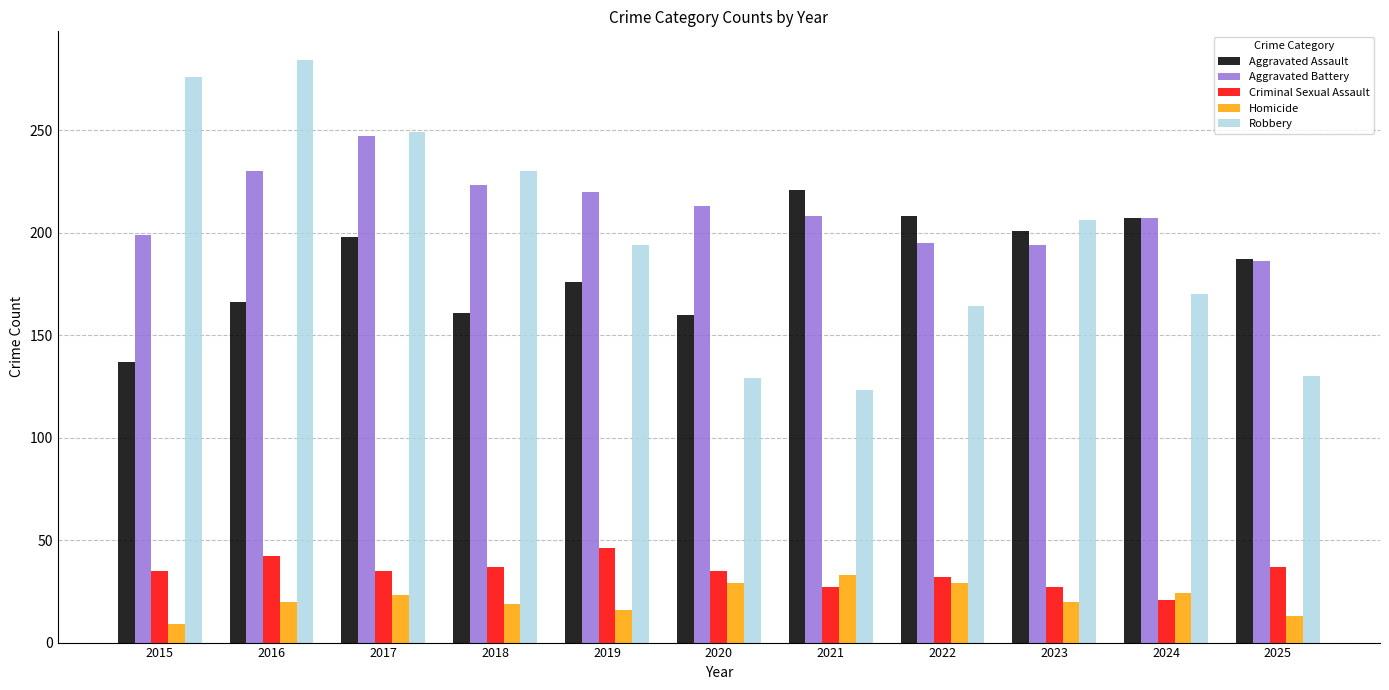

At how many categories does at least one series exceed 183?

11